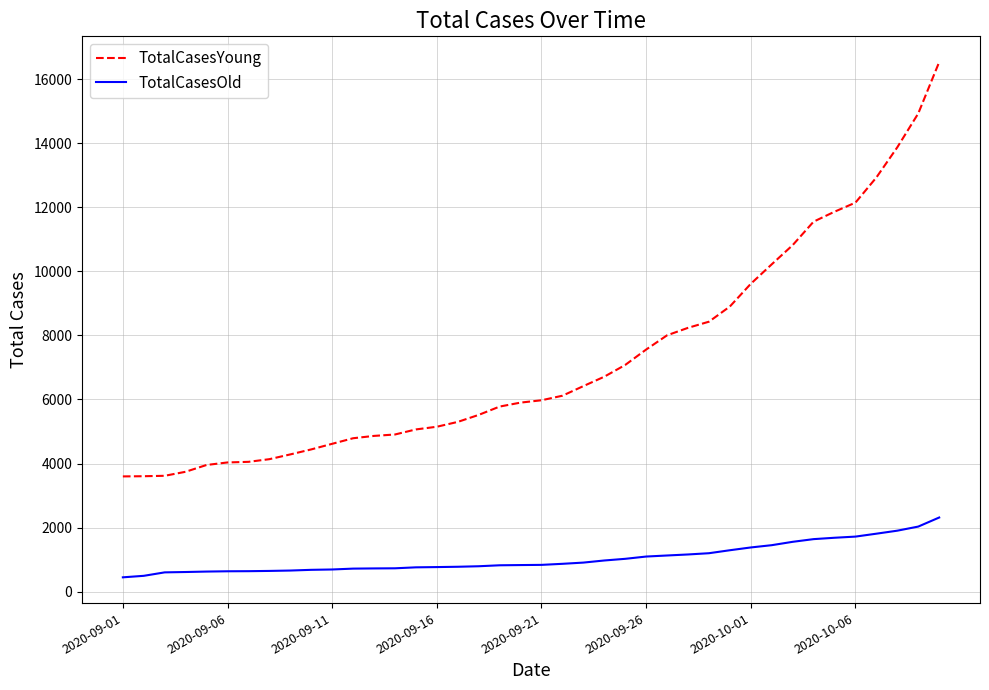

Which series has the largest range (max minus min)?

TotalCasesYoung